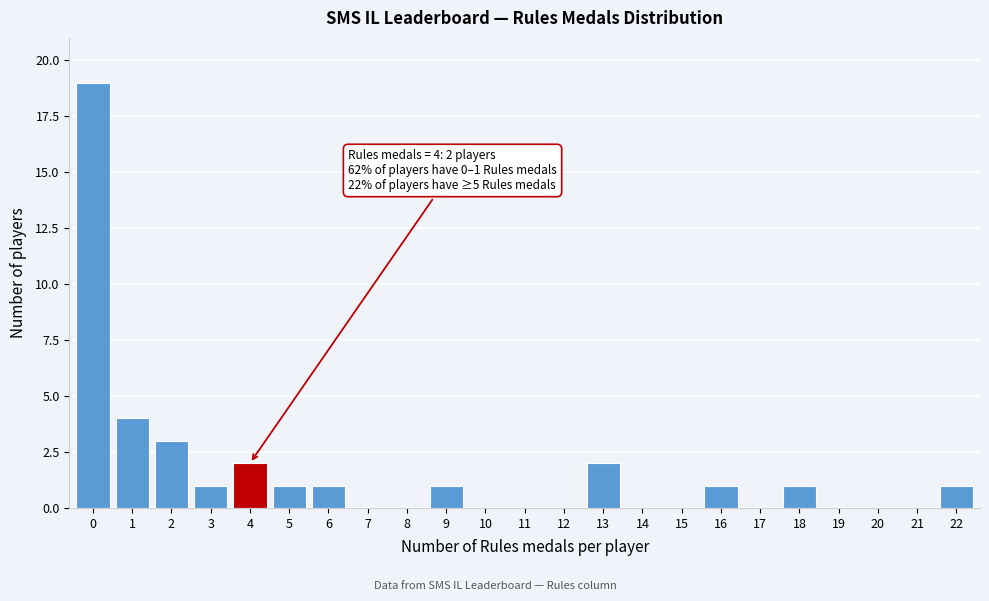

Reading left to right, list all the values displayed in this chart.

0=19	1=4	2=3	3=1	4=2	5=1	6=1	7=0	8=0	9=1	10=0	11=0	12=0	13=2	14=0	15=0	16=1	17=0	18=1	19=0	20=0	21=0	22=1